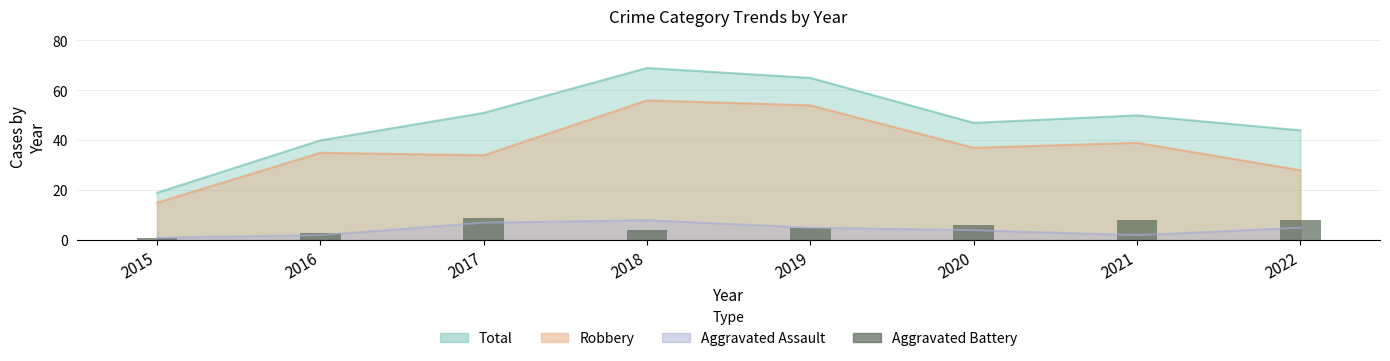

Rank the categories by value from highest to lowest.

2017, 2021, 2022, 2020, 2019, 2018, 2016, 2015